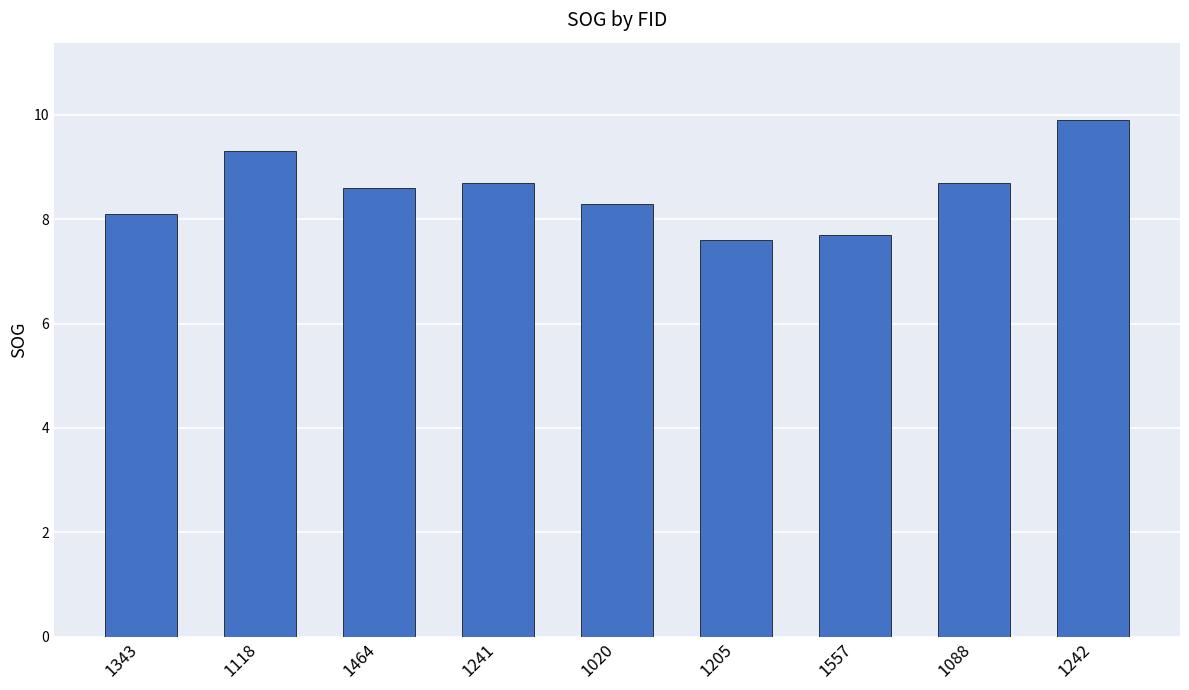

What is the sum of the values at 1020 and 1241?

17.0